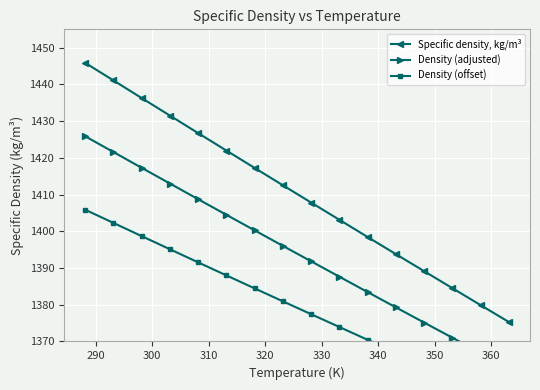

The value of Density (offset) at 300 is 2414.7. True or false?

False